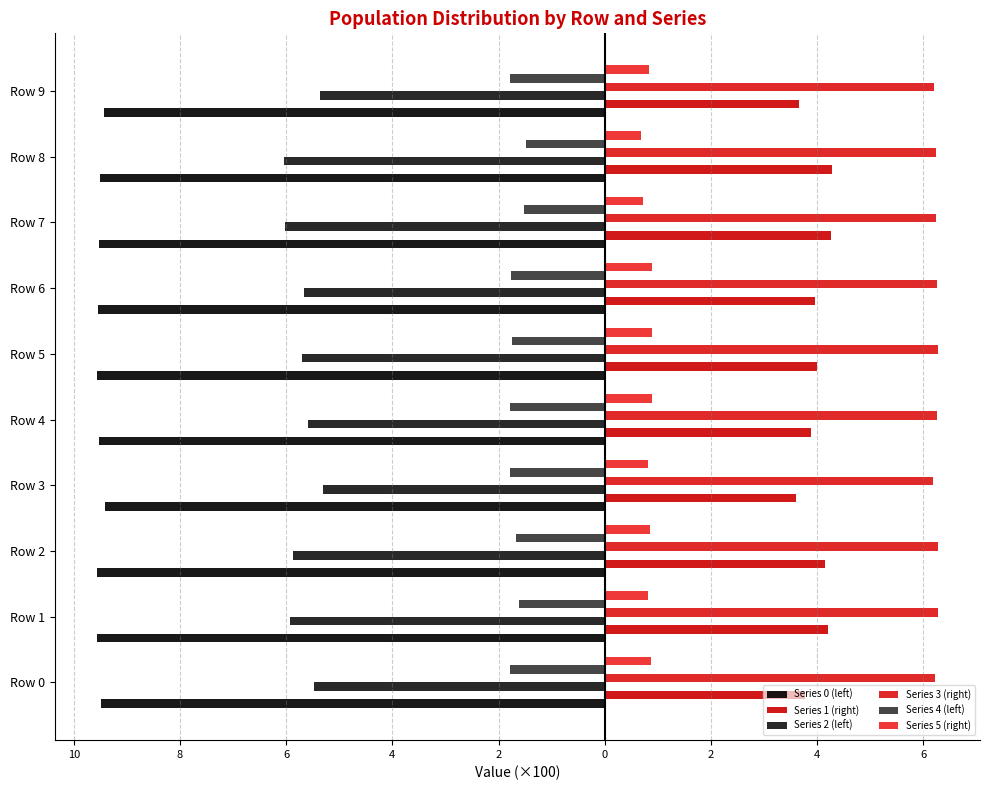

Reading right to left, what are all the values shown in this chart?

Series 0 (left): -9.4	-9.5	-9.5	-9.5	-9.6	-9.5	-9.4	-9.6	-9.6	-9.5
Series 1 (right): 3.7	4.3	4.3	4.0	4.0	3.9	3.6	4.1	4.2	3.8
Series 2 (left): -5.4	-6.0	-6.0	-5.7	-5.7	-5.6	-5.3	-5.9	-5.9	-5.5
Series 3 (right): 6.2	6.2	6.2	6.3	6.3	6.2	6.2	6.3	6.3	6.2
Series 4 (left): -1.8	-1.5	-1.5	-1.8	-1.8	-1.8	-1.8	-1.7	-1.6	-1.8
Series 5 (right): 0.8	0.7	0.7	0.9	0.9	0.9	0.8	0.8	0.8	0.9